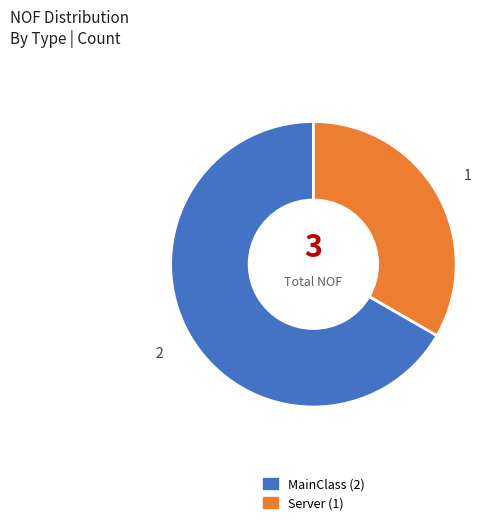

Do MainClass and Server together represent more than half of the pie?

Yes